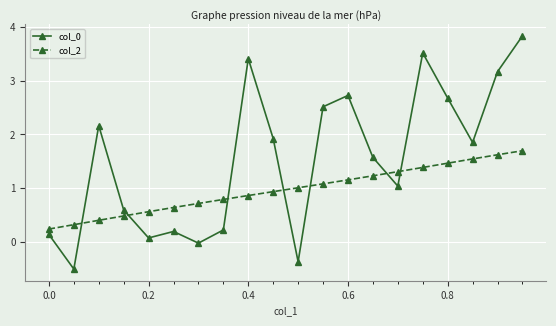

True or false: col_0 and col_2 cross at least once.

True